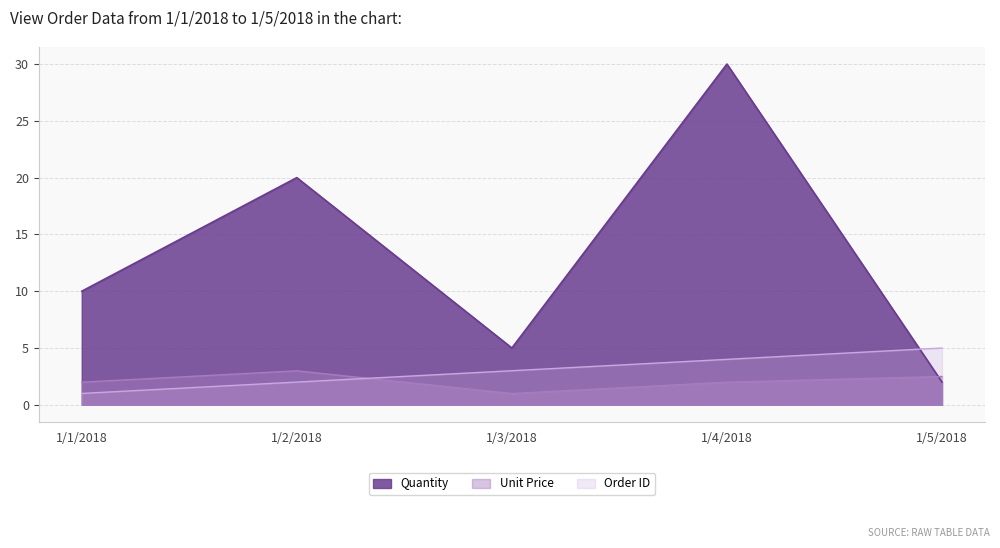

What is the difference between the maximum and minimum values in the Order ID series?

4.0